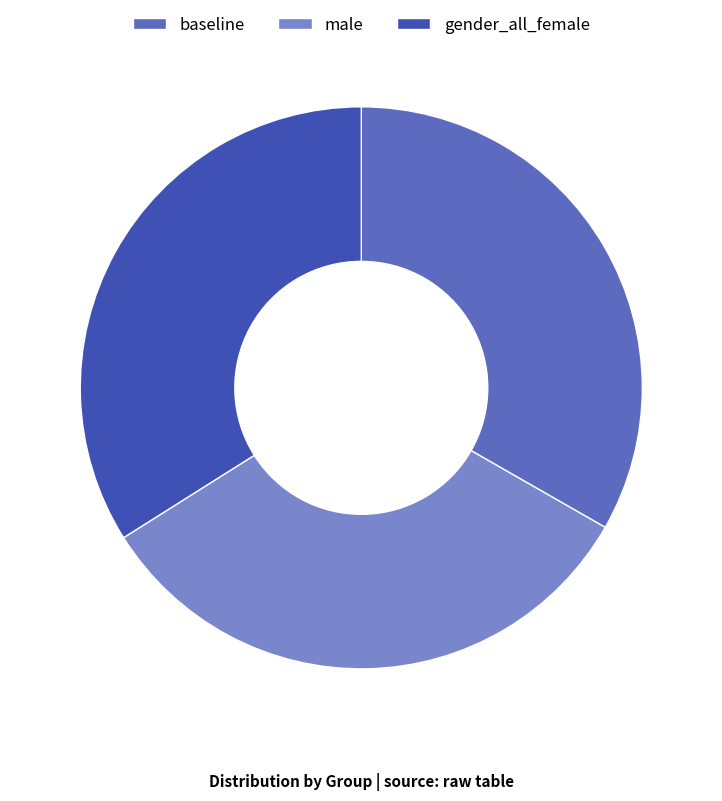

What is the largest slice in the pie chart?

gender_all_female